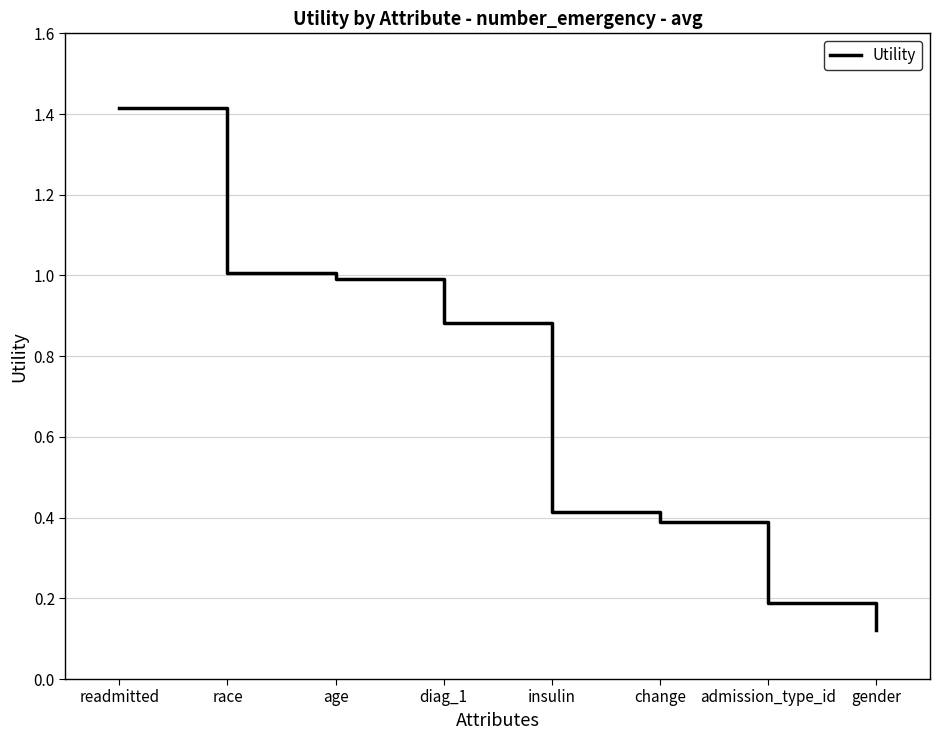

Which category has the lowest value across all series?

gender